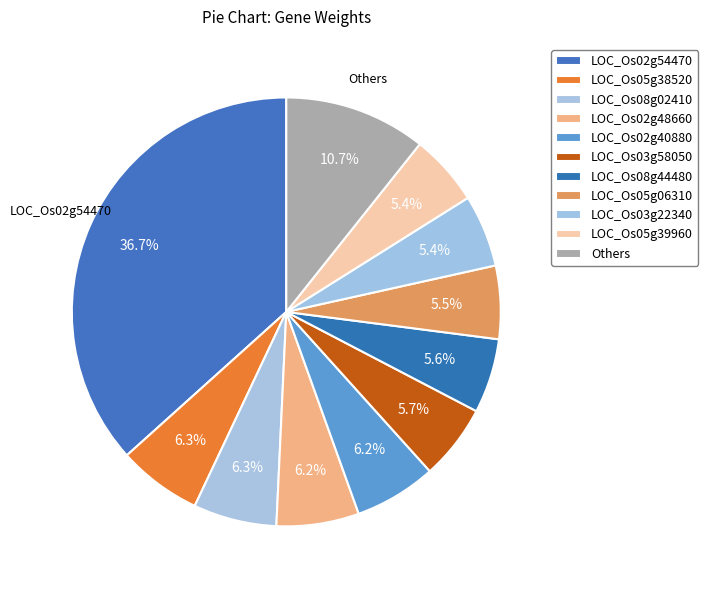

How many segments does this pie chart have?

11